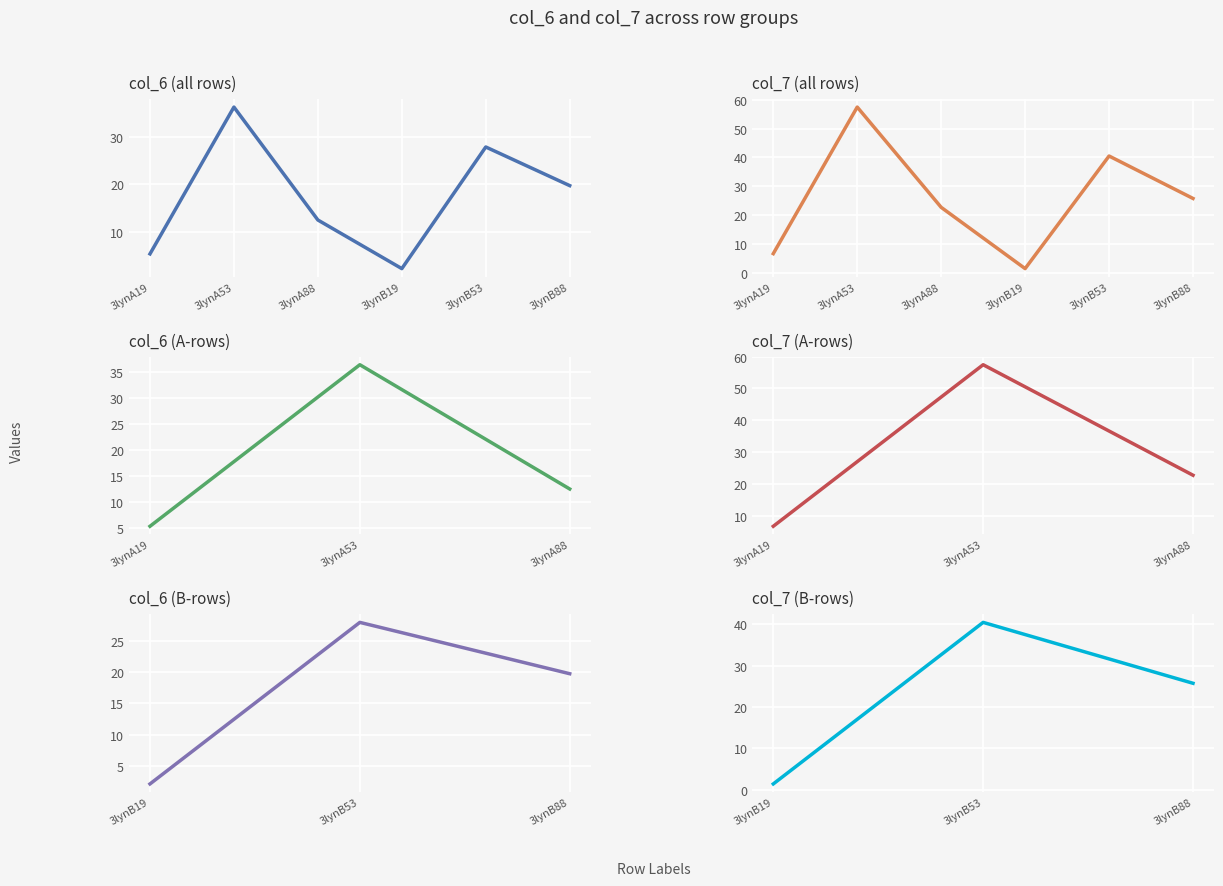

What is the label of the 1st point from the left?

3lynA19